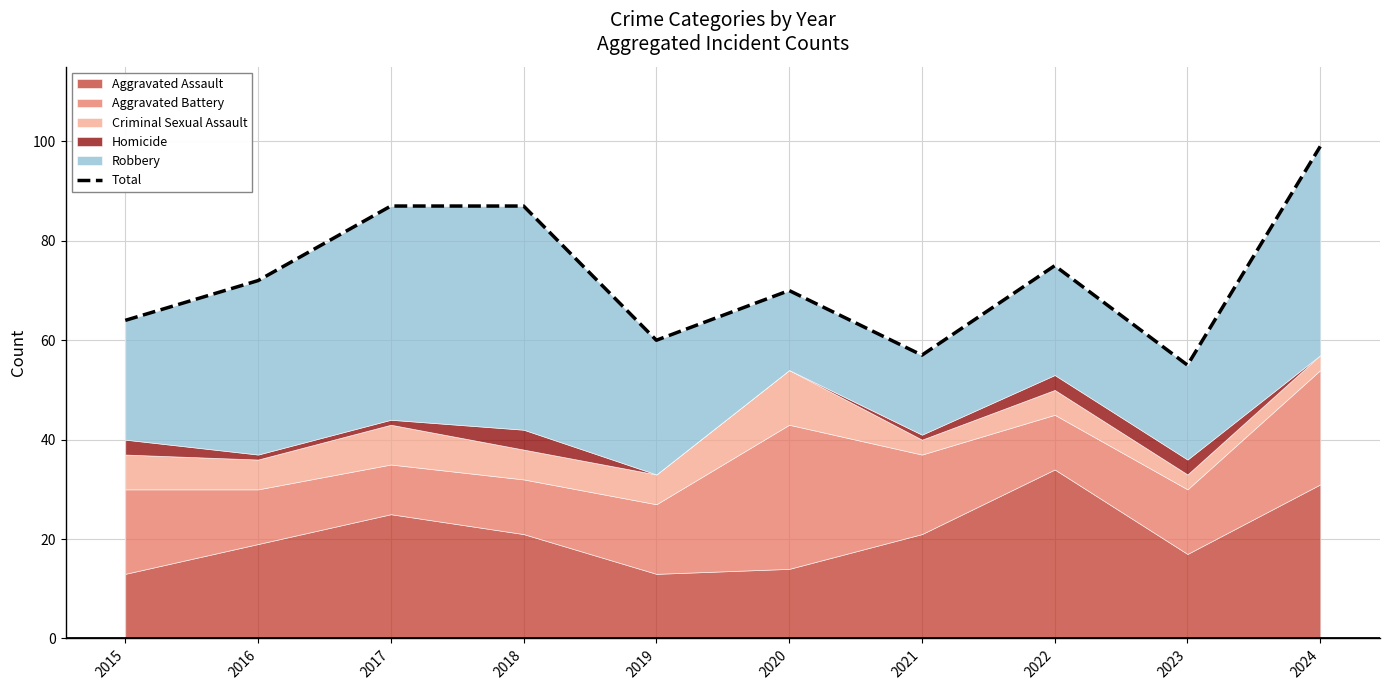

Reading left to right, transcribe all the data shown in this chart.

2015=64	2016=72	2017=87	2018=87	2019=60	2020=70	2021=57	2022=75	2023=55	2024=99